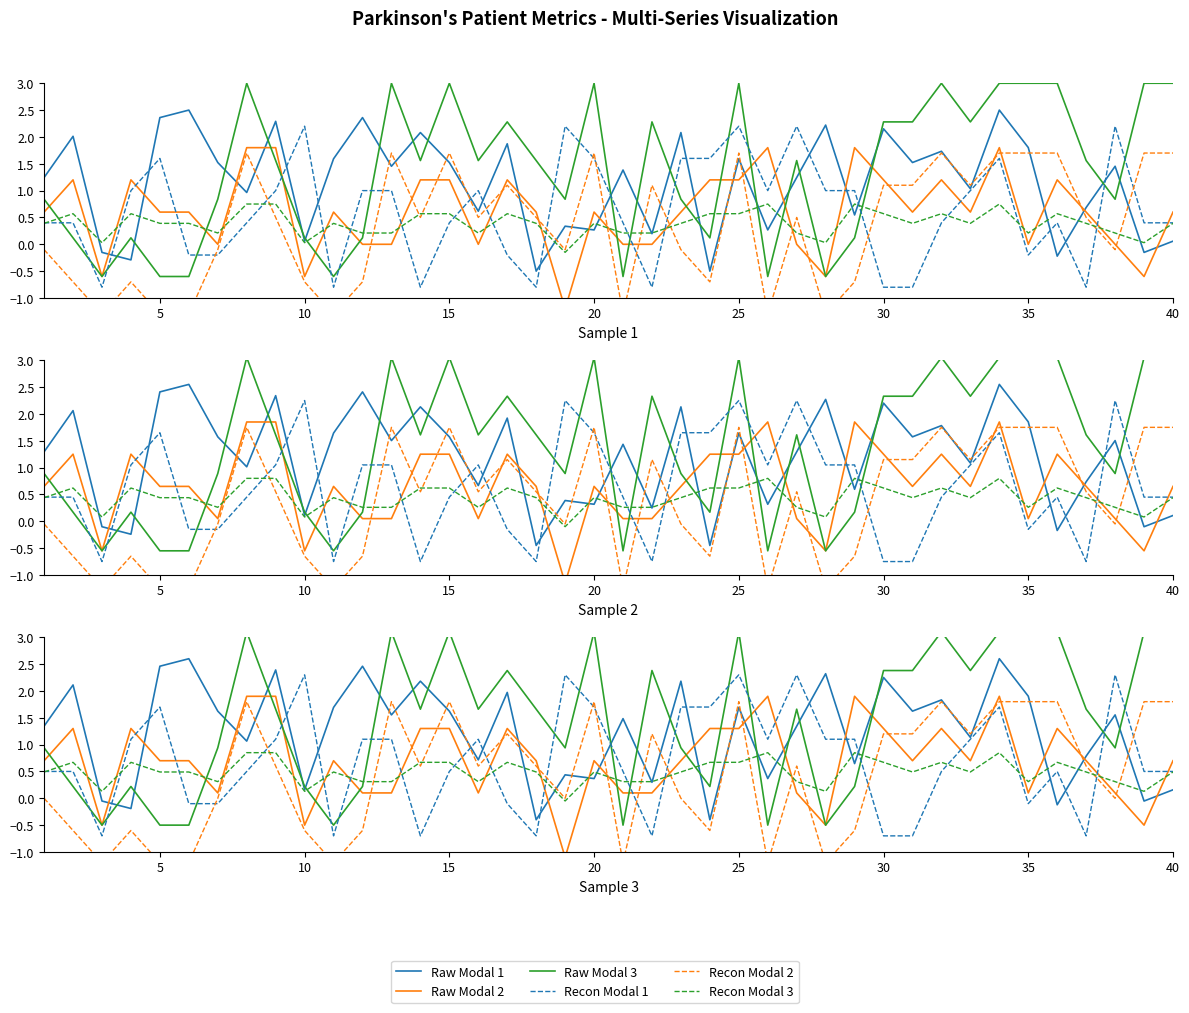

How many negative values does the Recon Modal 1 series have?

12